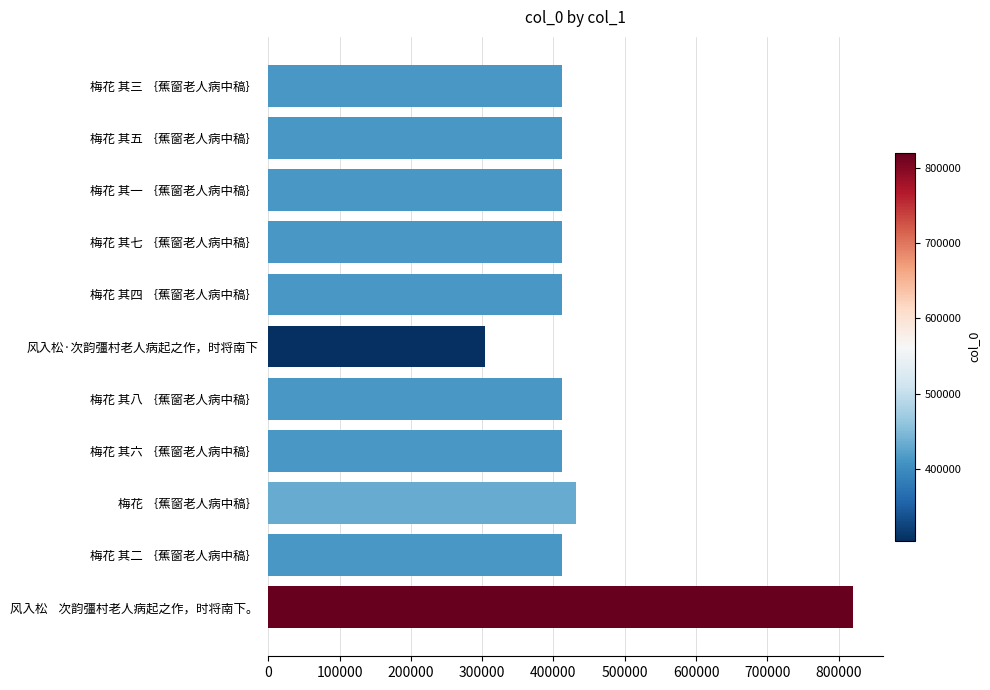

The value at 风入松·次韵彊村老人病起之作，时将南下 is 304677. True or false?

True